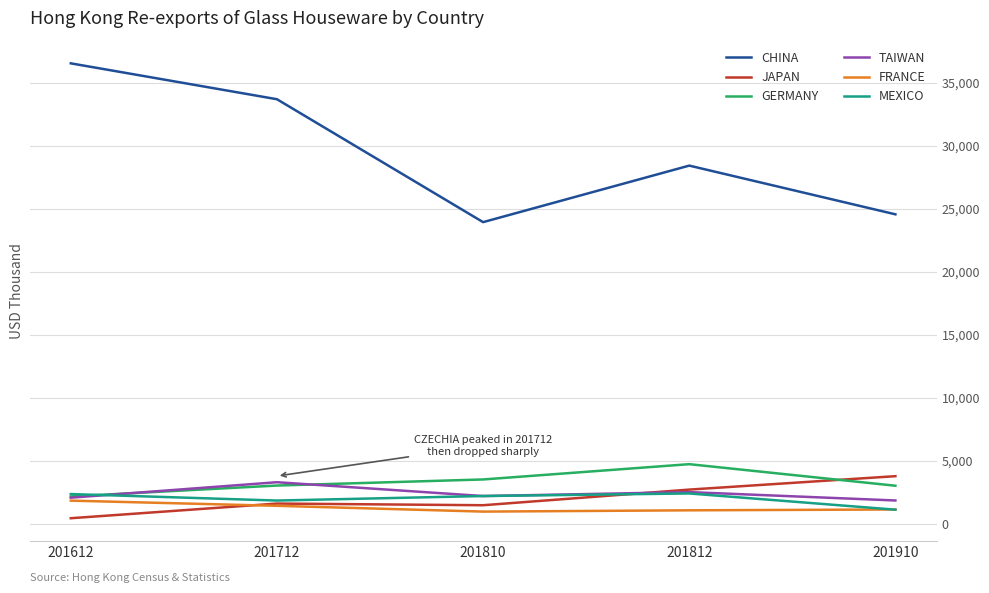

The JAPAN series shows 2481.4 at 201910. True or false?

False